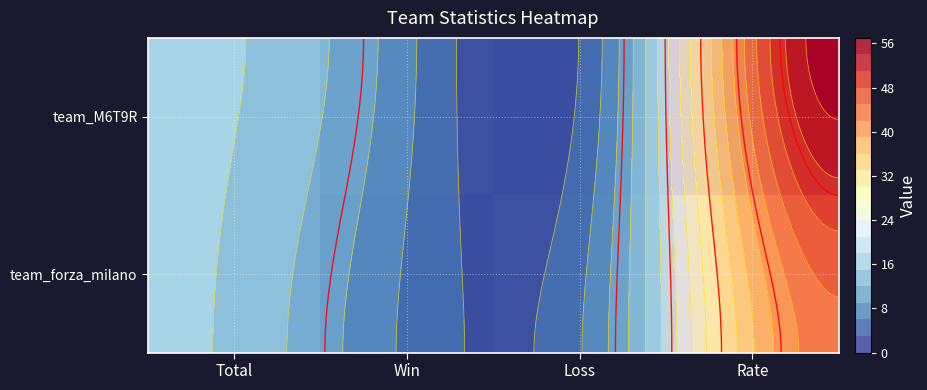

Which series has the largest total across all categories?

team_M6T9R